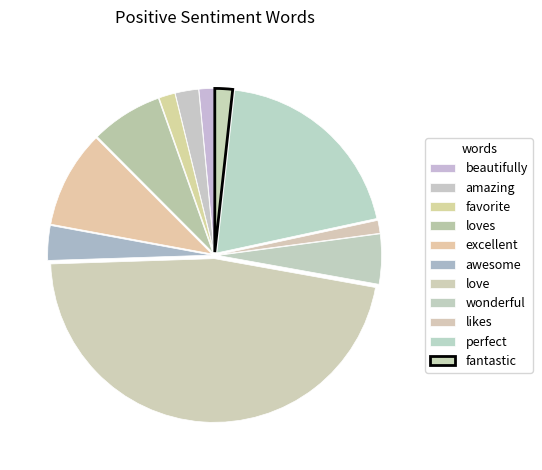

To the nearest percent, what is the difference between the largest and smallest slice percentages?

45%